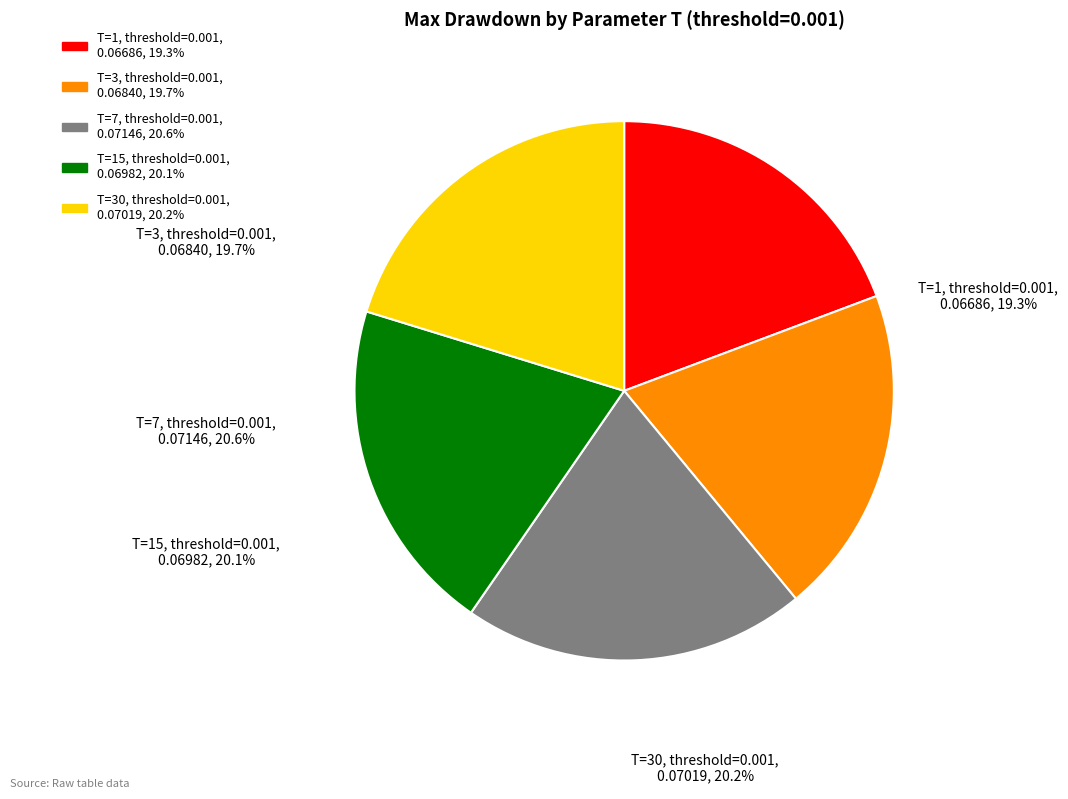

What portion of the pie excludes T=1?

80.7%